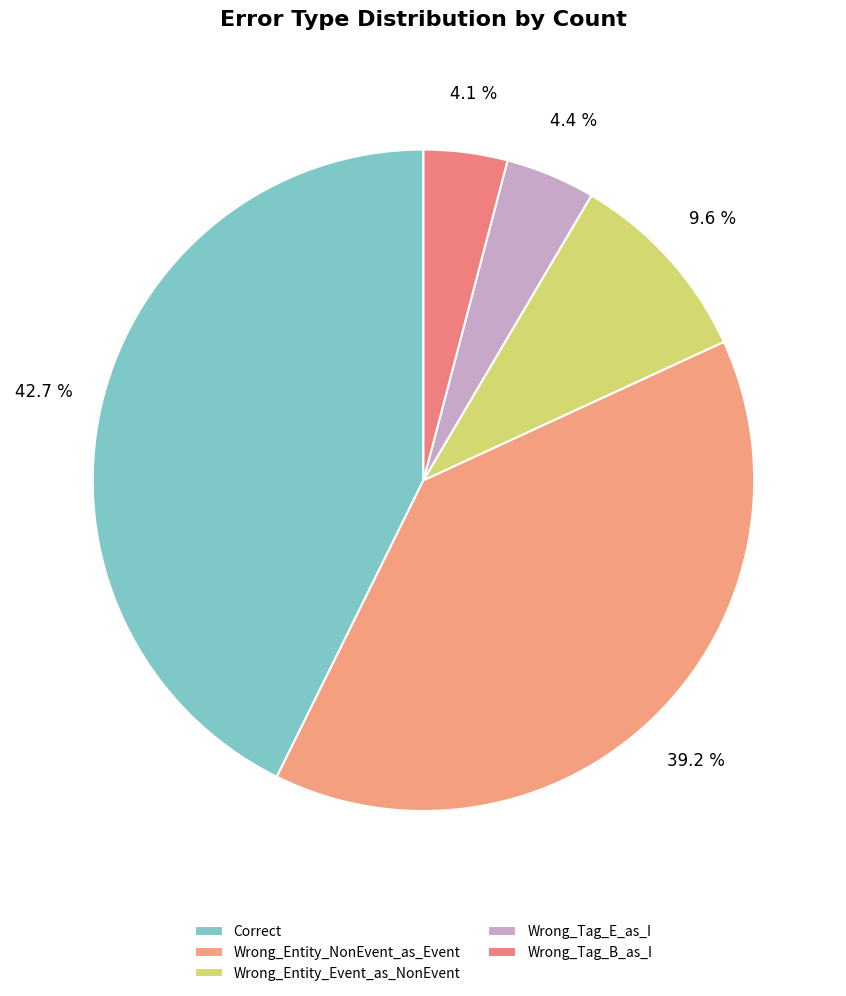

Which slice is the smallest?

Wrong_Tag_B_as_I